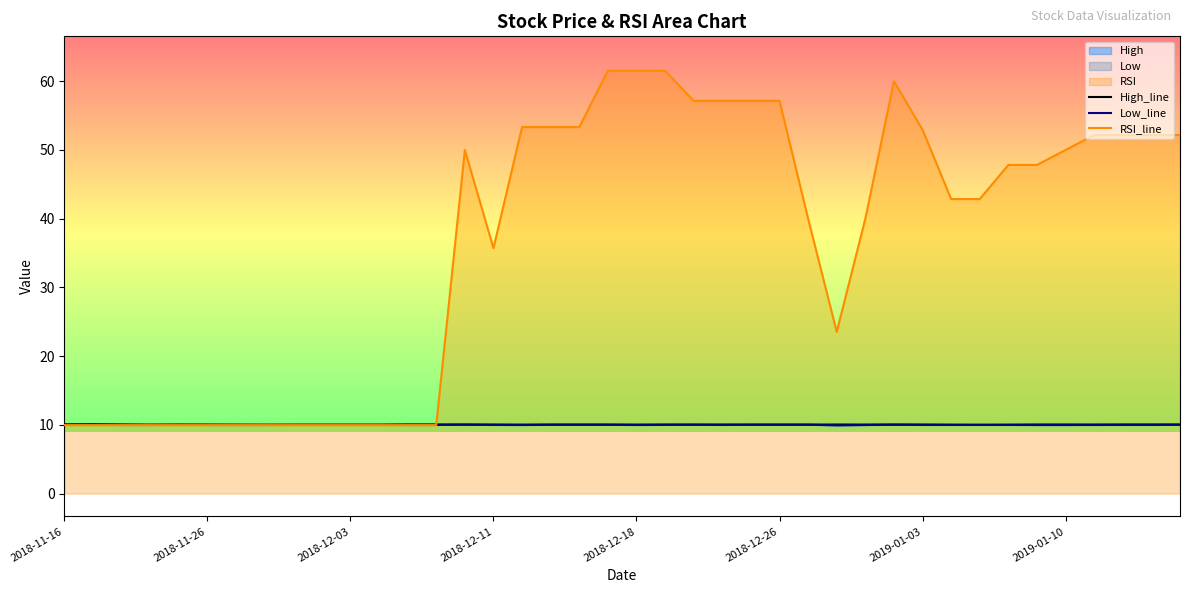

The value of RSI_line at 2018-12-26 is 57.1. True or false?

True